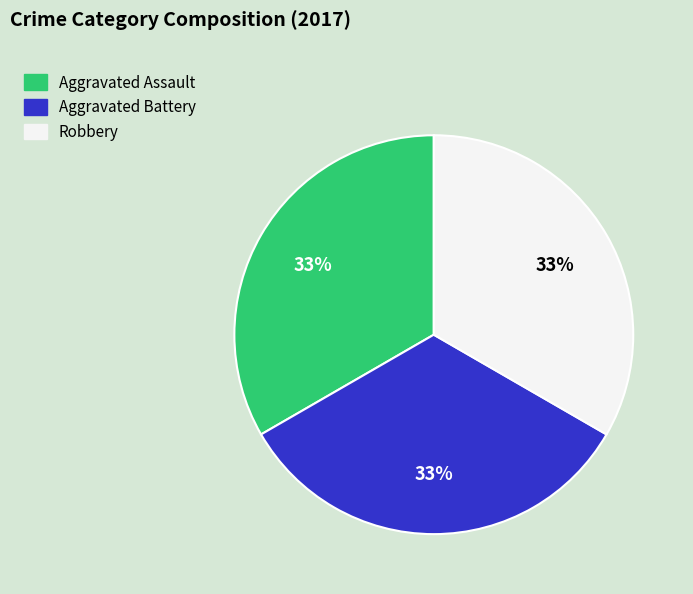

To the nearest percent, what is the combined percentage of Aggravated Battery and Robbery?

67%